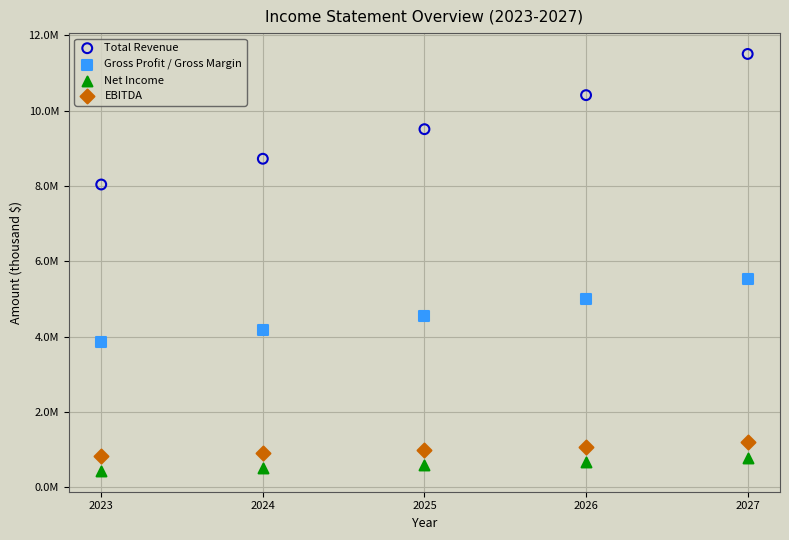

What are all the series names shown in the legend?

Total Revenue, Gross Profit / Gross Margin, Net Income, EBITDA